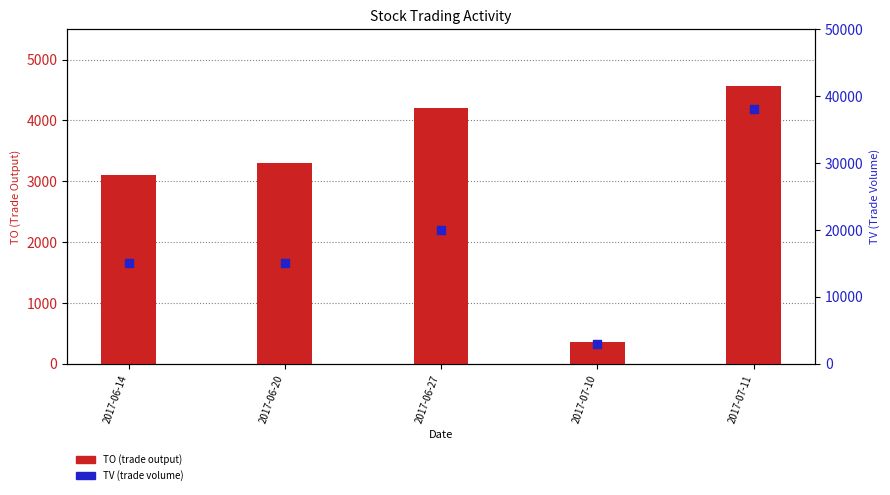

Which series has the largest total across all categories?

TV (Trade Volume)